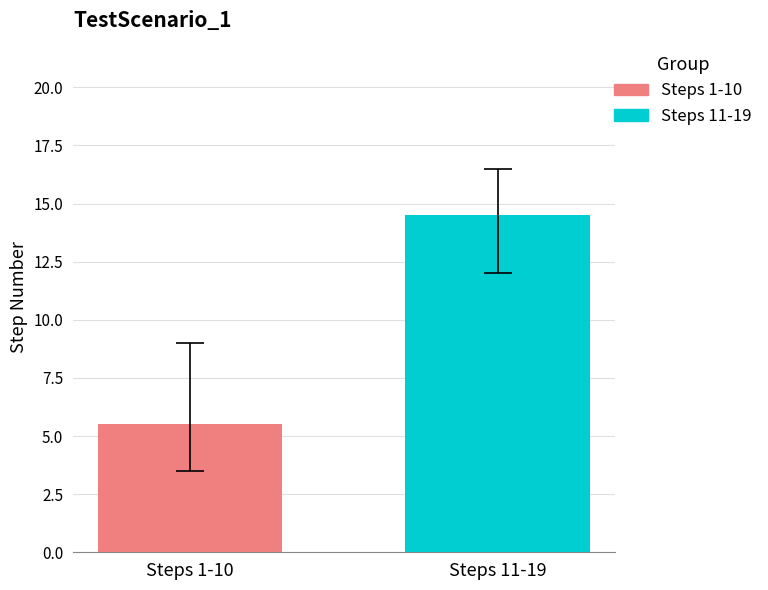

Are the bars grouped side by side (vs. stacked)?

Yes